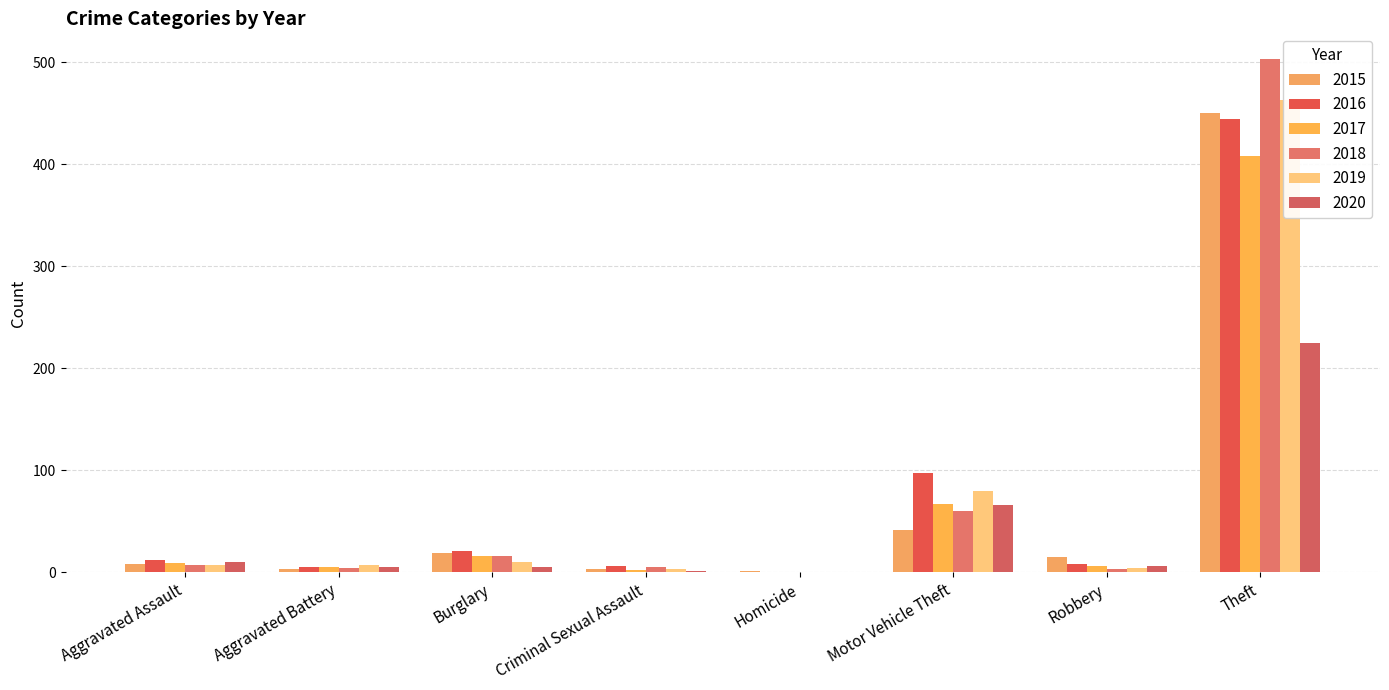

Which category has the lowest value across all series?

Homicide